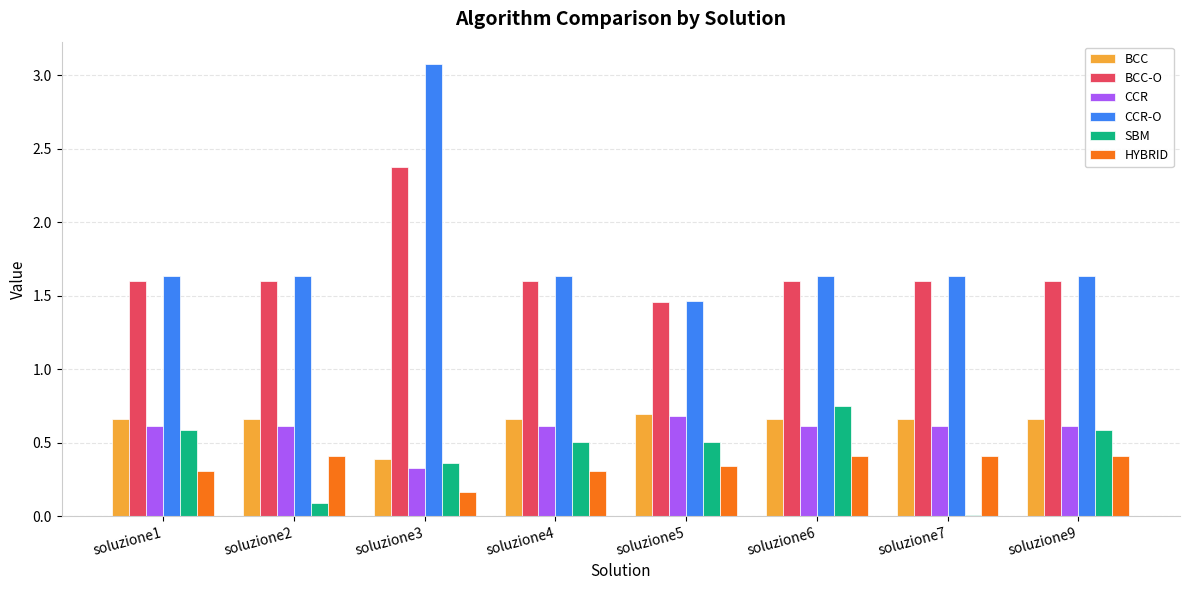

What is the sum of all BCC-O values?

13.4